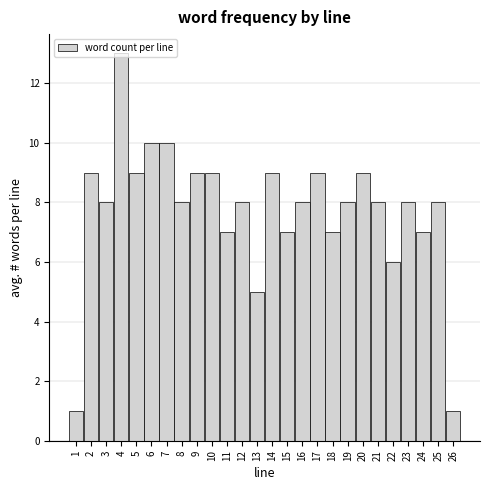

Reading left to right, list every bar in this chart as the range it spans on the x-axis followed by its height. The values are not printed on the chart, so give them approximately, as read against the axis.

0.5 to 1.5: 1
1.5 to 2.5: 9
2.5 to 3.5: 8
3.5 to 4.5: 13
4.5 to 5.5: 9
5.5 to 6.5: 10
6.5 to 7.5: 10
7.5 to 8.5: 8
8.5 to 9.5: 9
9.5 to 10.5: 9
10.5 to 11.5: 7
11.5 to 12.5: 8
12.5 to 13.5: 5
13.5 to 14.5: 9
14.5 to 15.5: 7
15.5 to 16.5: 8
16.5 to 17.5: 9
17.5 to 18.5: 7
18.5 to 19.5: 8
19.5 to 20.5: 9
20.5 to 21.5: 8
21.5 to 22.5: 6
22.5 to 23.5: 8
23.5 to 24.5: 7
24.5 to 25.5: 8
25.5 to 26.5: 1